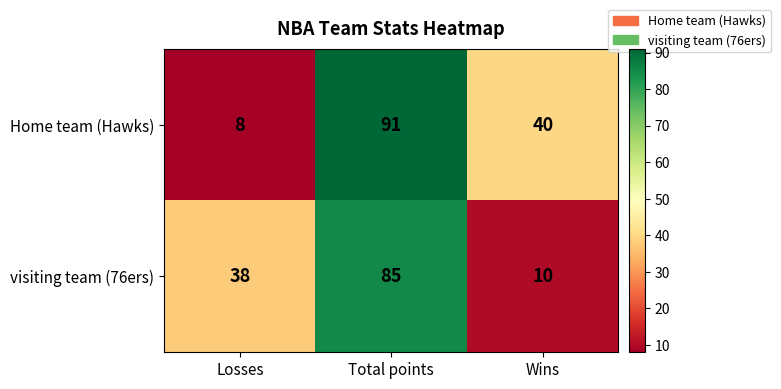

What is the average value of the visiting team (76ers) series?

44